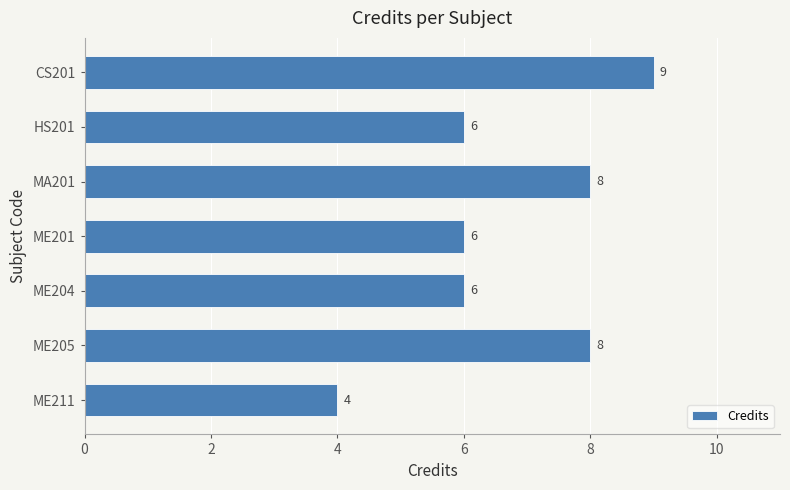

Reading top to bottom, transcribe all the data shown in this chart.

CS201=9	HS201=6	MA201=8	ME201=6	ME204=6	ME205=8	ME211=4